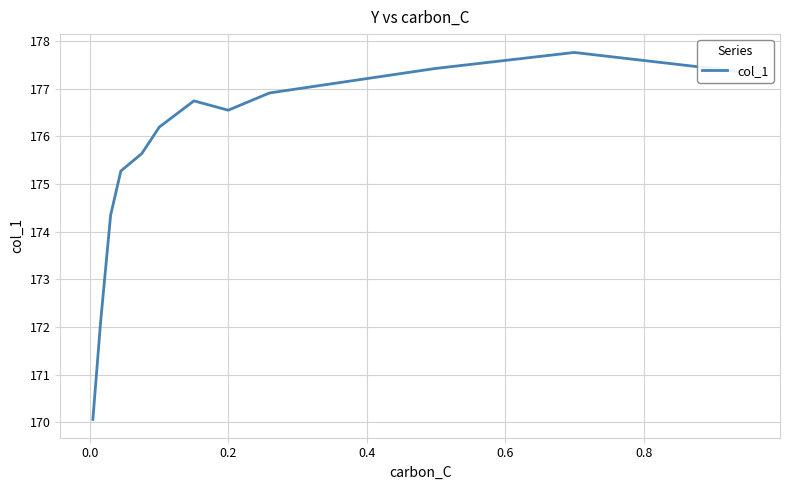

Count the number of values greater than 176.

7